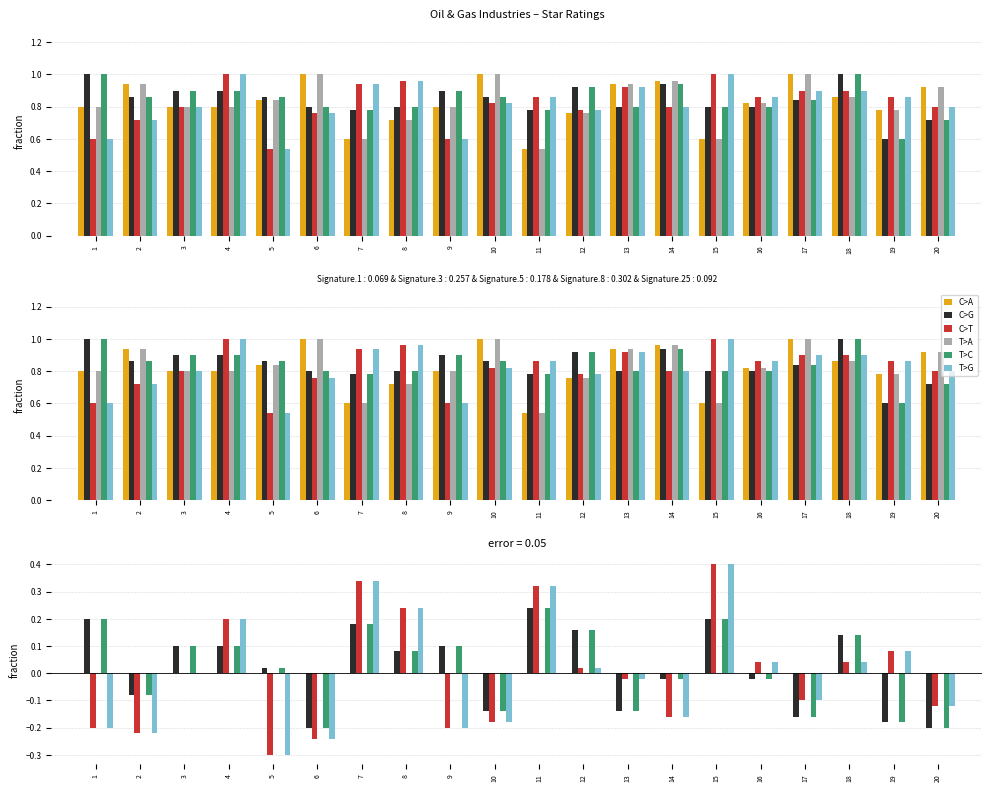

Which series has the widest spread of values?

C>T